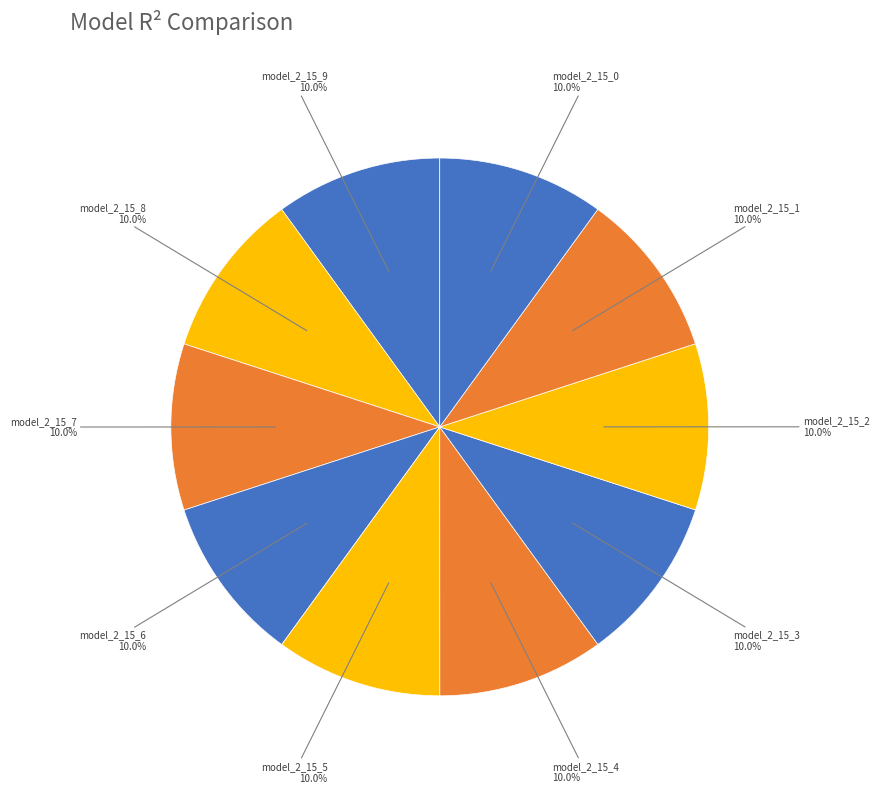

Does any single category account for the majority?

No